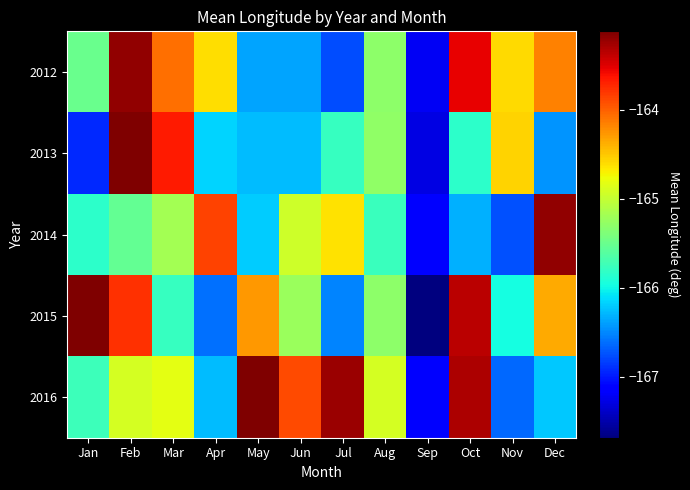

Which label corresponds to the largest value in the chart?

Feb